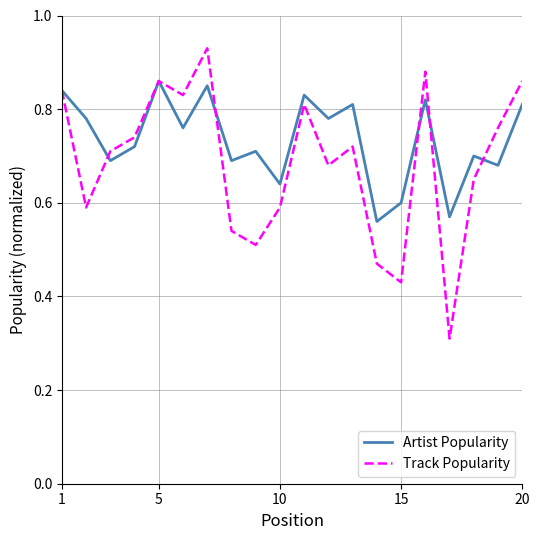

Is this an area chart (filled region under the line)?

No